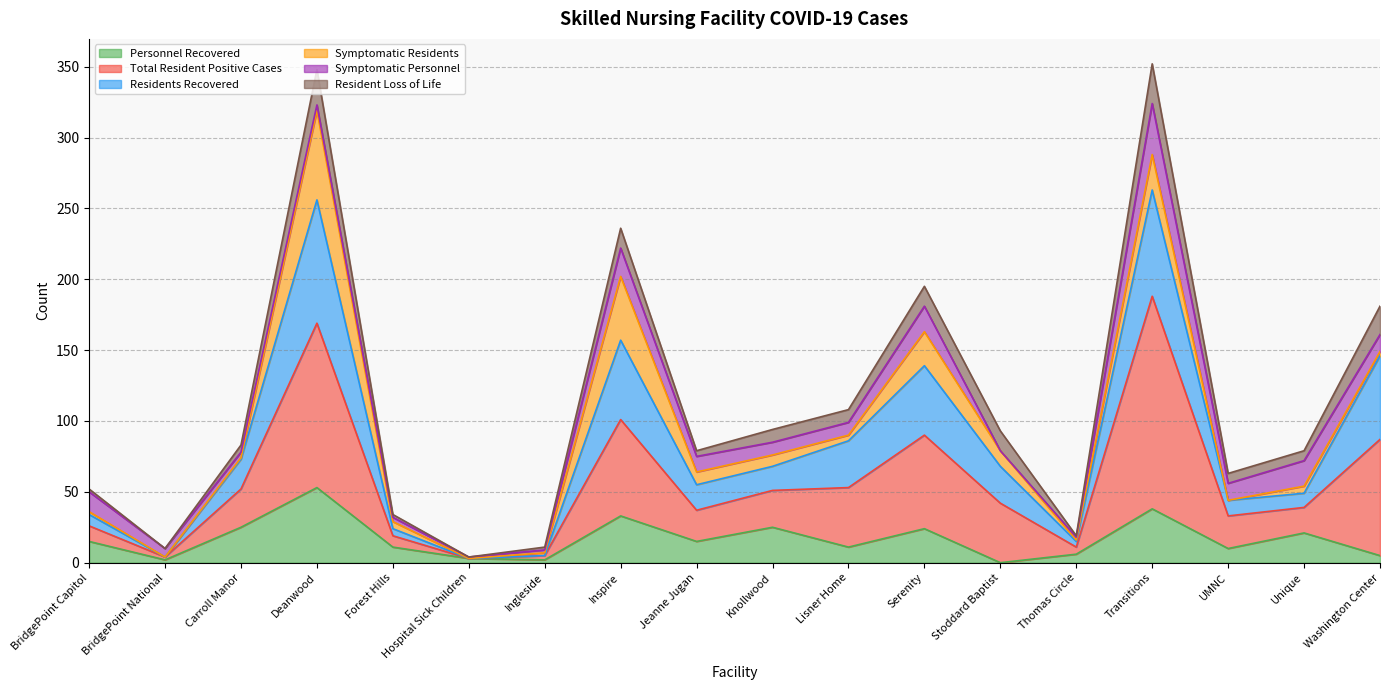

What are all the series names shown in the legend?

Personnel Recovered, Total Resident Positive Cases, Residents Recovered, Symptomatic Residents, Symptomatic Personnel, Resident Loss of Life